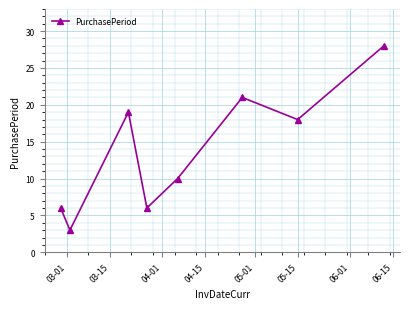

What is the value of the 3rd point from the left?

19